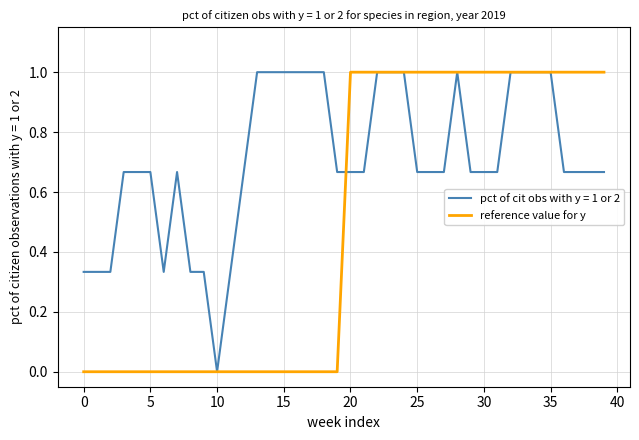

What is the maximum value shown in the chart?

1.0